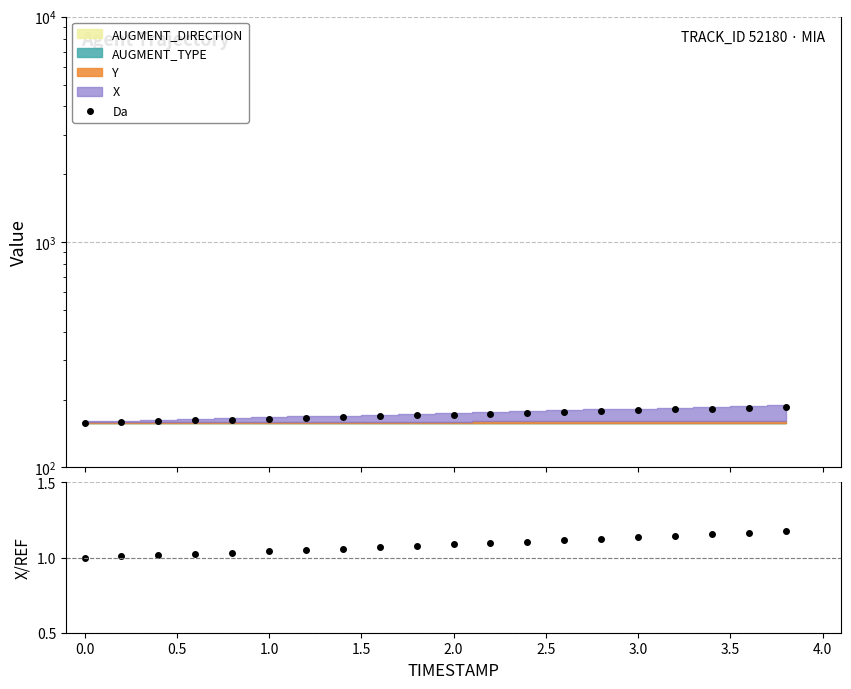

Reading left to right, extract all data points from this chart.

Da: 157.9	159.2	160.4	161.7	163.1	164.5	165.9	167.3	168.7	170.2	171.7	173.2	174.7	176.3	177.8	179.4	181.0	182.6	184.2	185.8
X/REF: 1.0	1.0	1.0	1.0	1.0	1.0	1.1	1.1	1.1	1.1	1.1	1.1	1.1	1.1	1.1	1.1	1.1	1.2	1.2	1.2